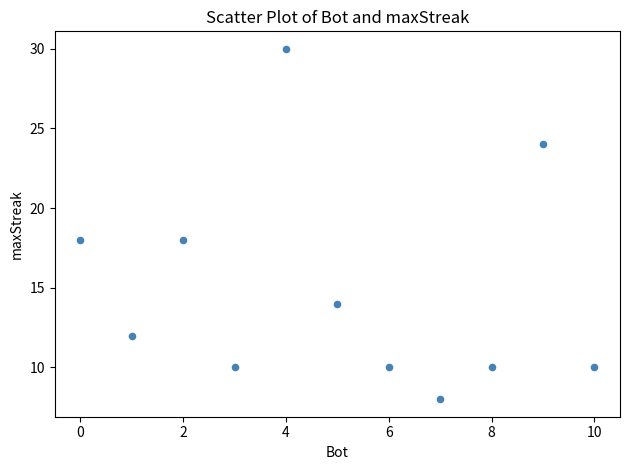

What is the average Y value?

15